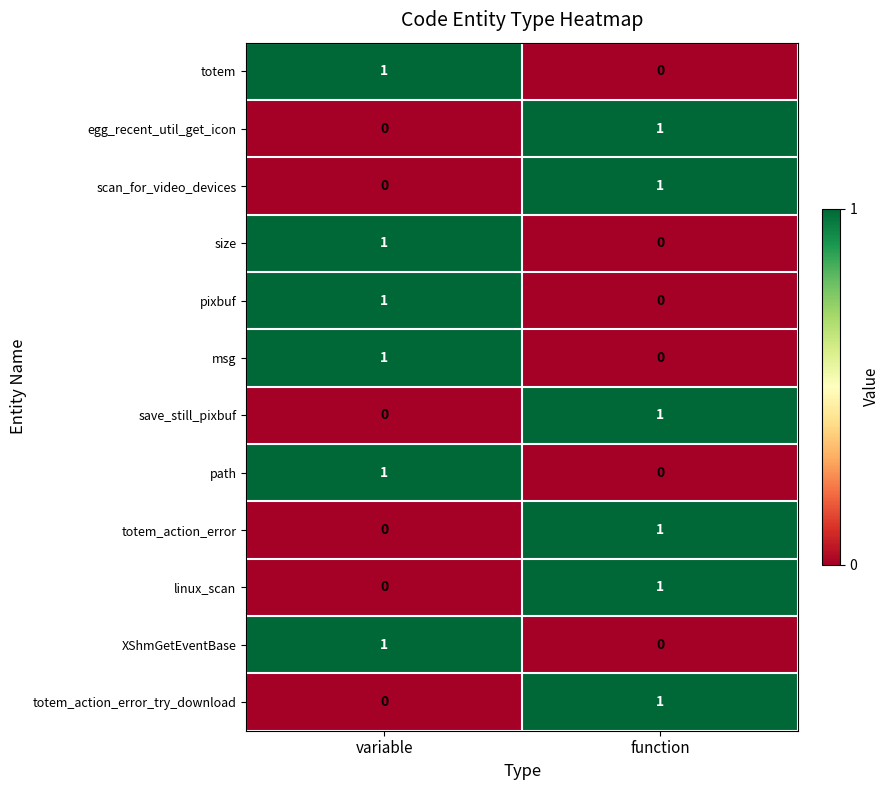

List the labels in order of egg_recent_util_get_icon value, smallest first.

variable, function